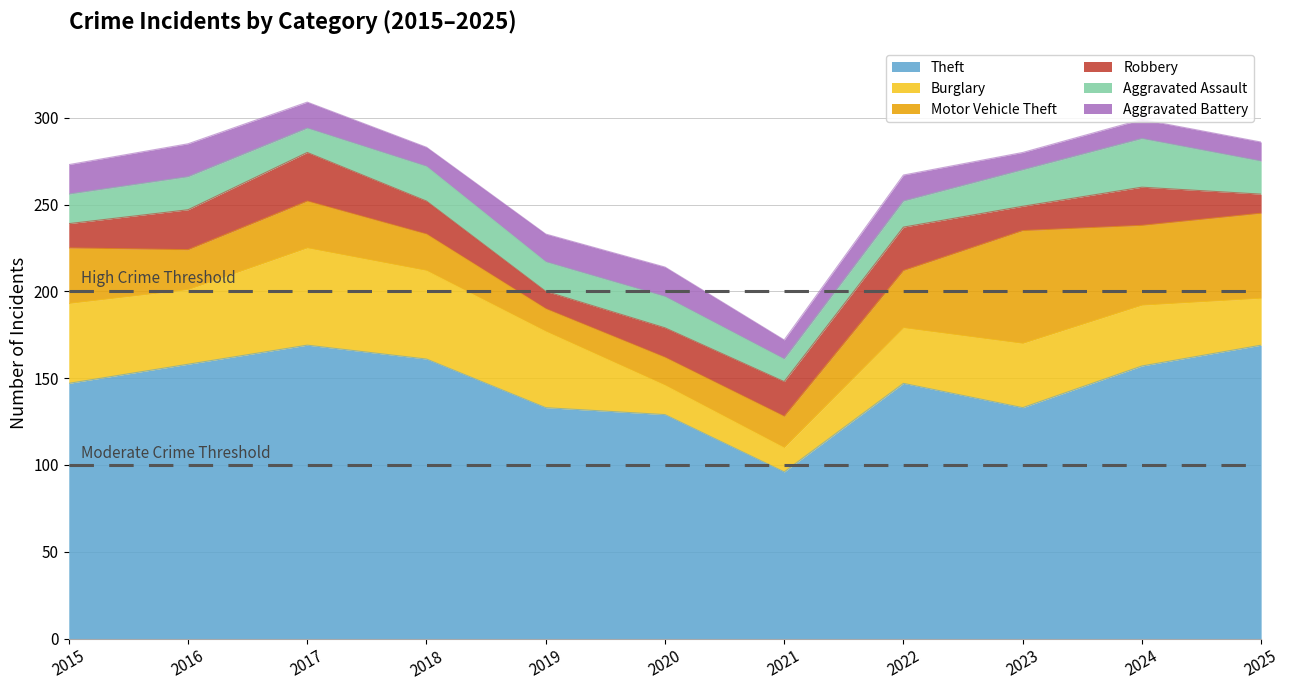

What is the value of the Theft point at the 4th from the left?

161